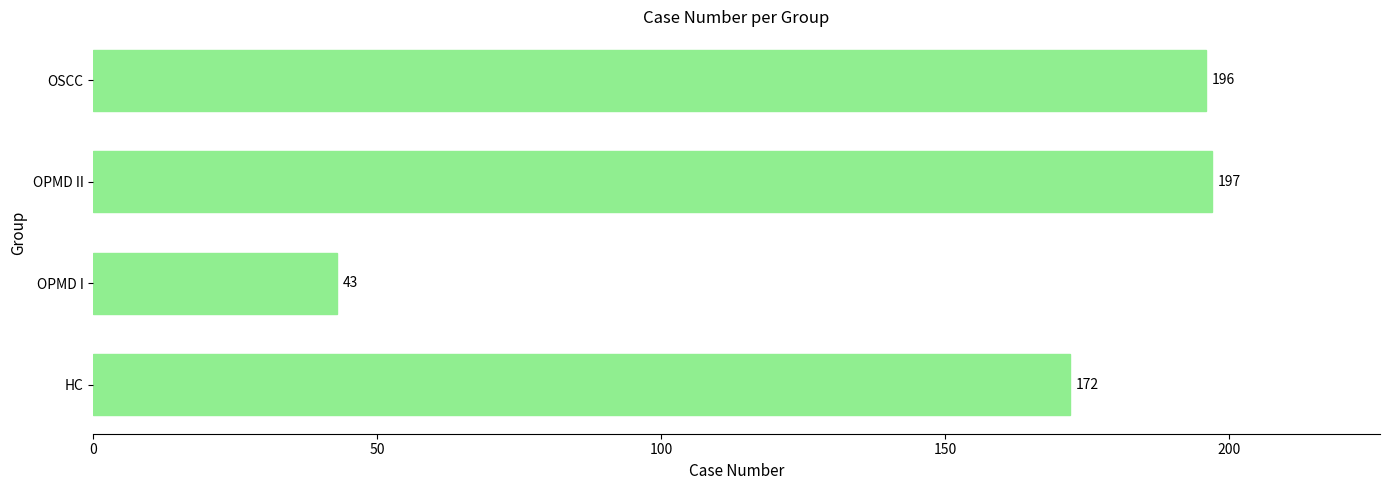

Are the bars horizontal?

Yes